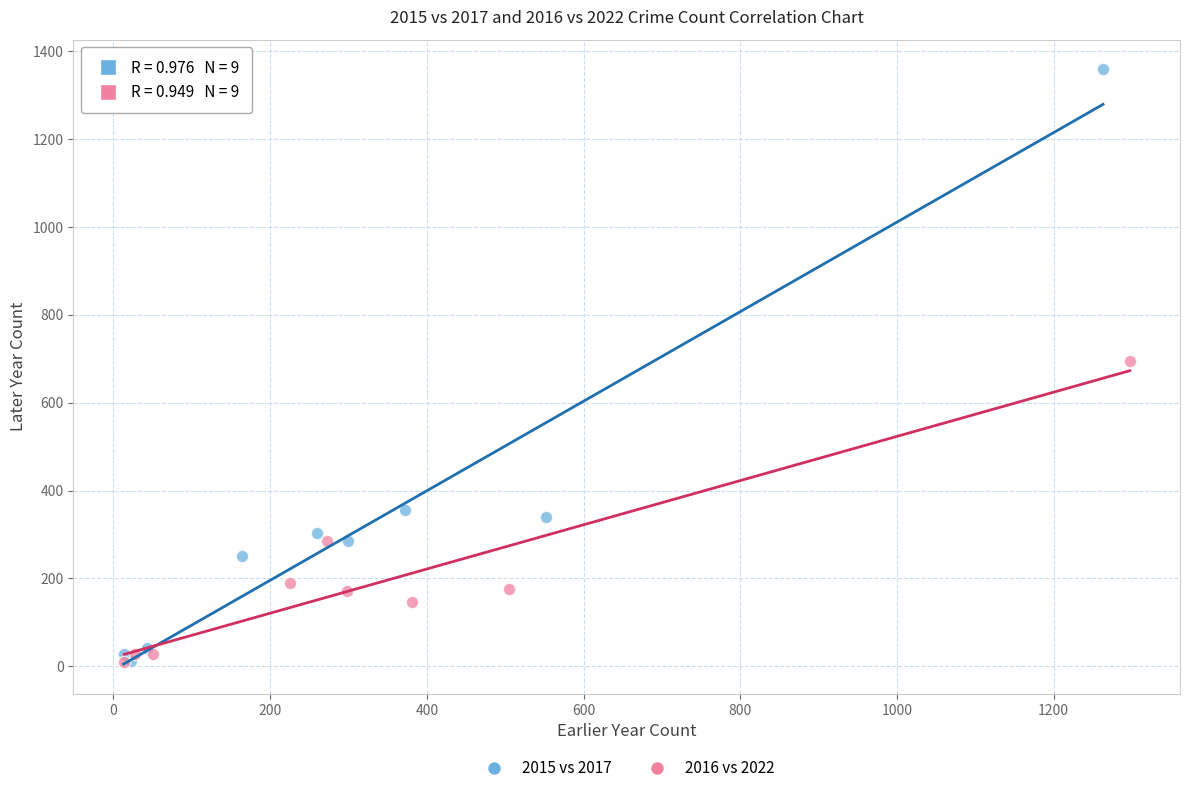

Which series has the widest spread of Y values?

2015 vs 2017